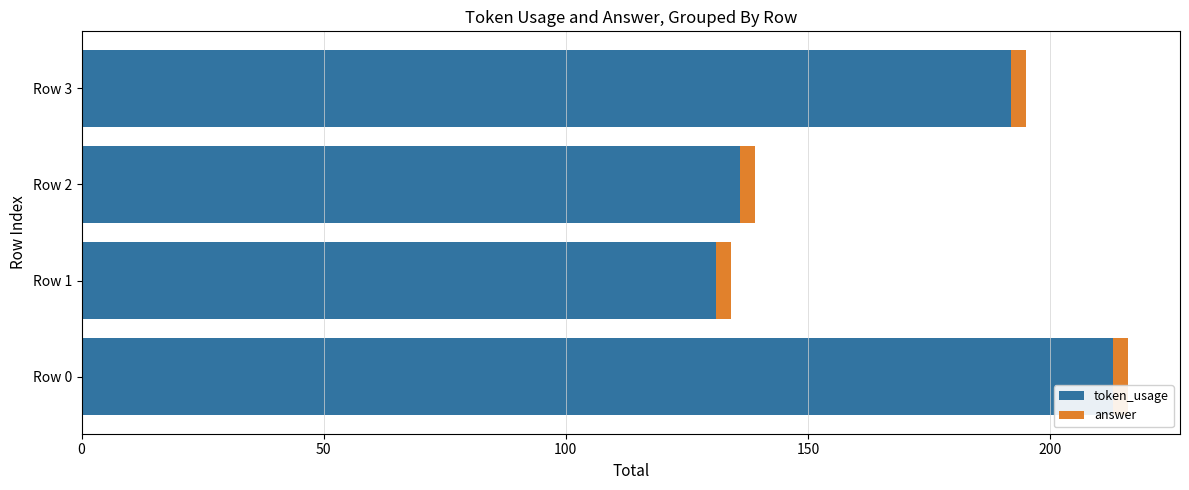

What is the average value of the token_usage series?

168